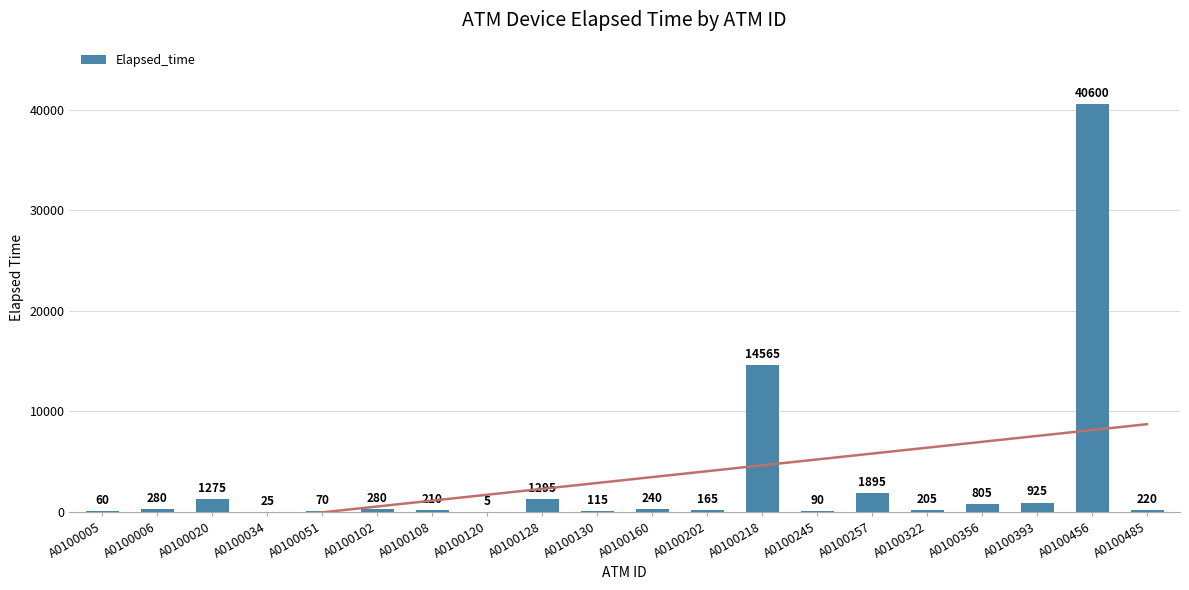

List the labels in order of value, smallest first.

A0100120, A0100034, A0100005, A0100051, A0100245, A0100130, A0100202, A0100322, A0100108, A0100485, A0100160, A0100006, A0100102, A0100356, A0100393, A0100020, A0100128, A0100257, A0100218, A0100456